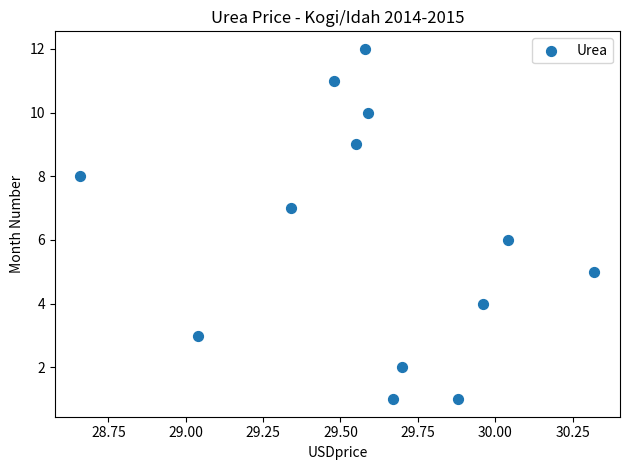

What is the range of Y values (max minus min)?

11